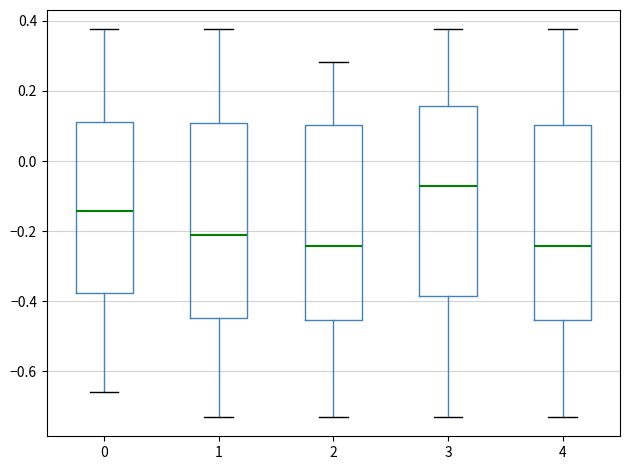

Reading left to right, transcribe this box plot: for each box, give where its median line is, the range the box spans, and where its two whiskers end, as read against the y-axis. The values are not printed on the chart, so give them approximately, as read against the axis.

0: median -0.14, box -0.38 to 0.12, whiskers -0.66 to 0.38
1: median -0.22, box -0.44 to 0.10, whiskers -0.72 to 0.38
2: median -0.24, box -0.46 to 0.10, whiskers -0.72 to 0.28
3: median -0.08, box -0.38 to 0.16, whiskers -0.72 to 0.38
4: median -0.24, box -0.46 to 0.10, whiskers -0.72 to 0.38